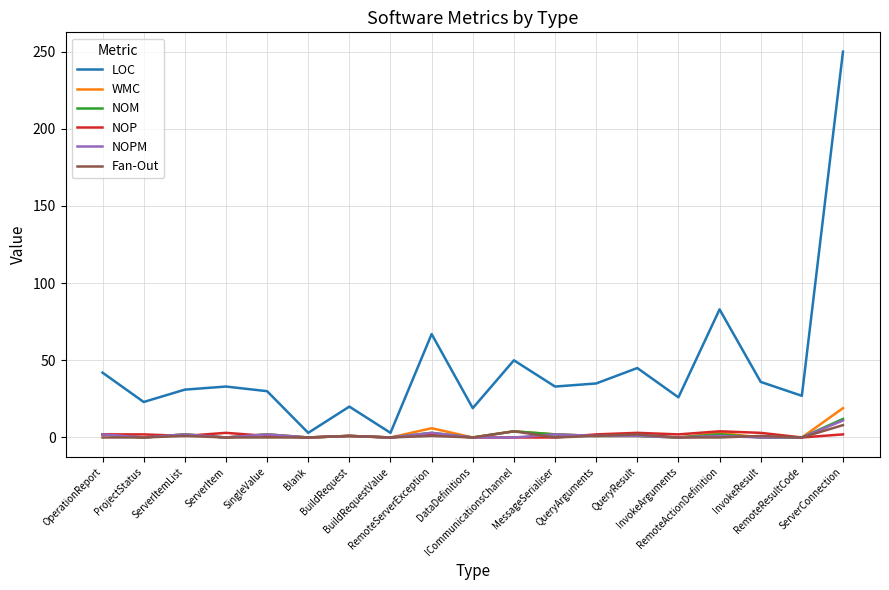

Which series has the largest range (max minus min)?

LOC